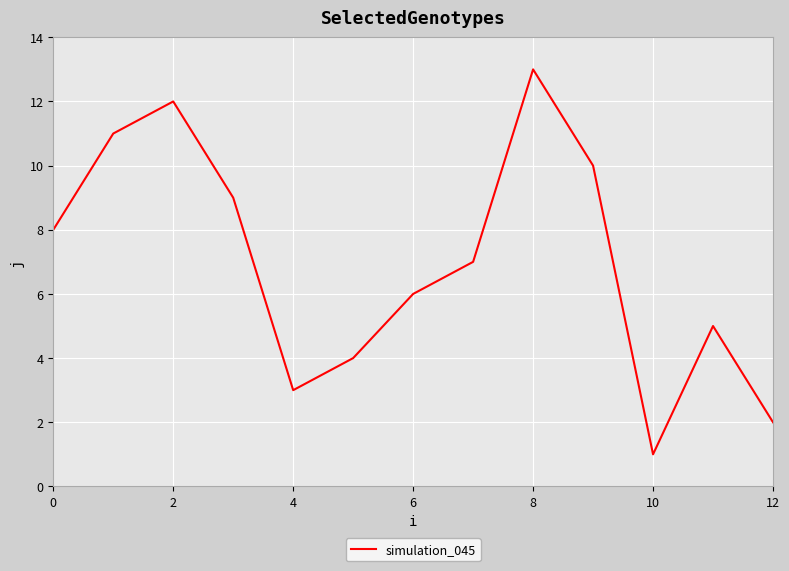

What is the maximum value shown in the chart?

13